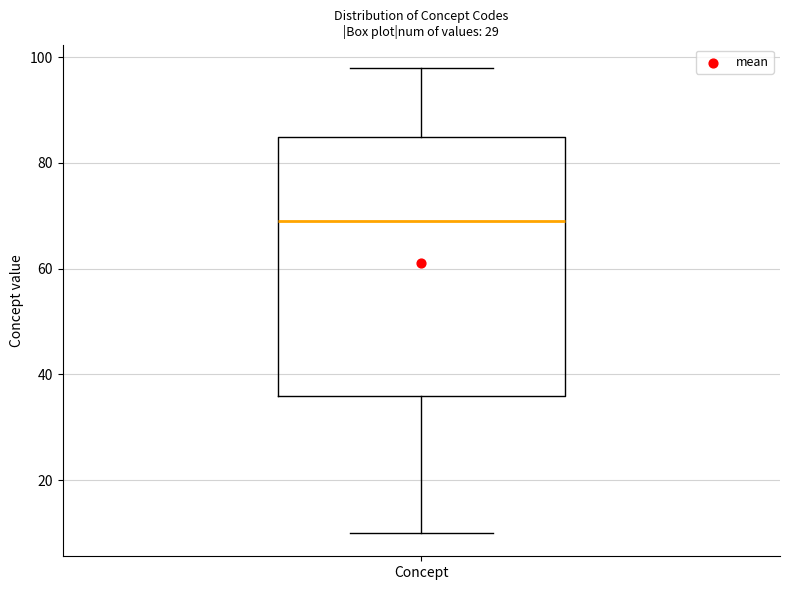

Transcribe this box plot: give where the median line is, the range the box spans, and where the two whiskers end, as read against the y-axis. The values are not printed on the chart, so give them approximately, as read against the axis.

median 70, box 36 to 86, whiskers 10 to 98